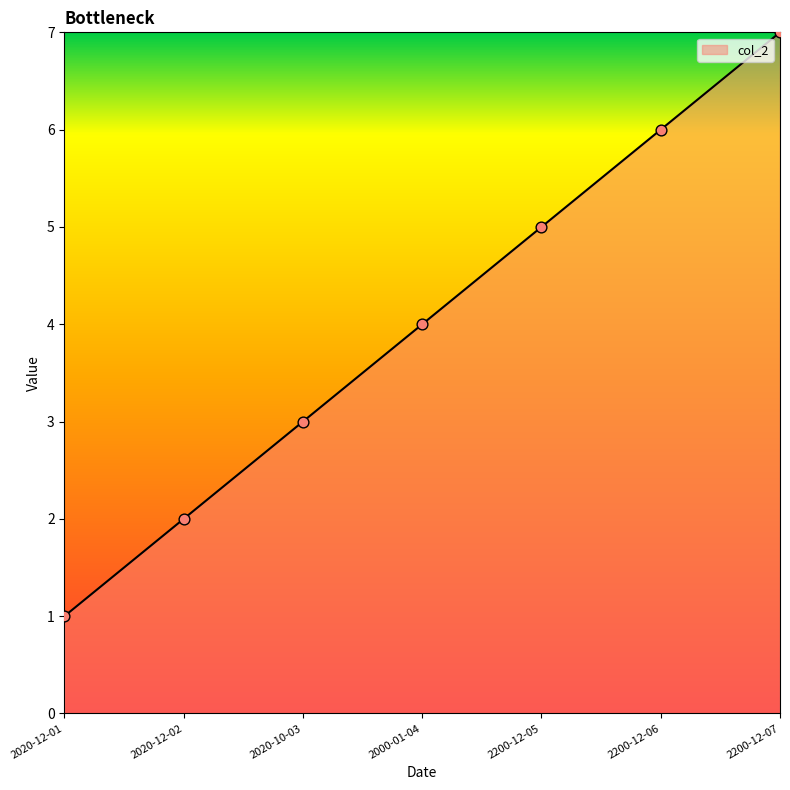

What is the change in value from 2020-10-03 to 2200-12-06?

+3